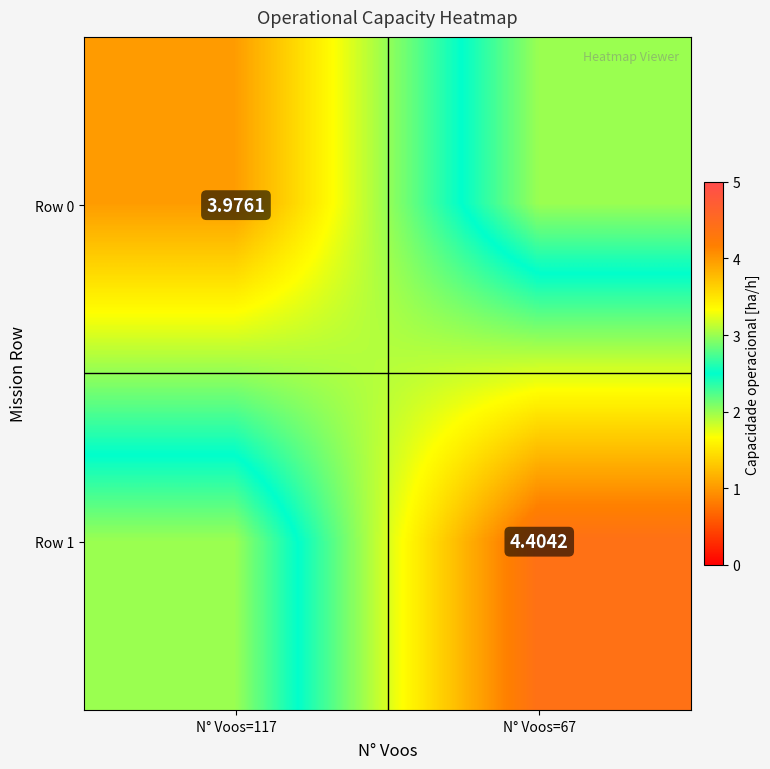

Rank the categories by Row 1 value from highest to lowest.

N° Voos=67, N° Voos=117